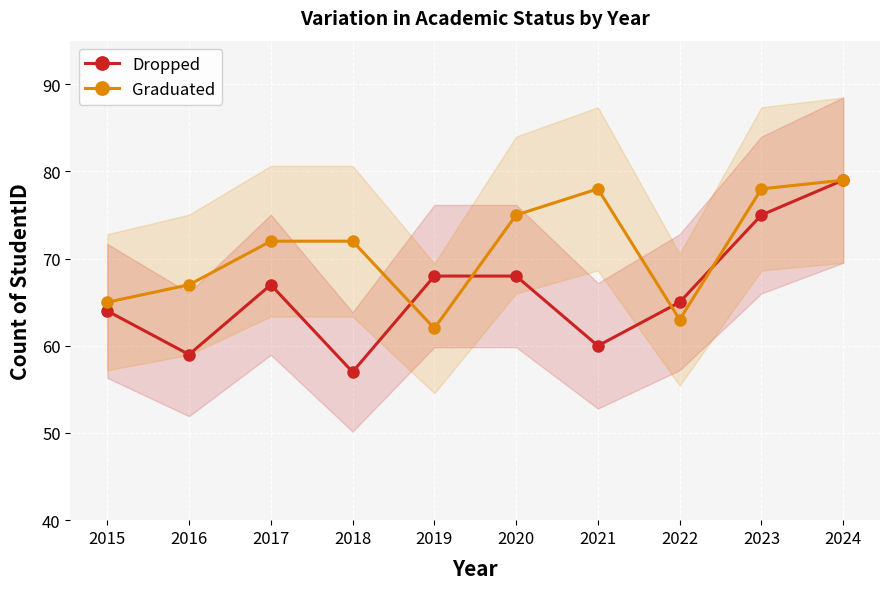

What is the difference between the highest and lowest values at 2020?

7